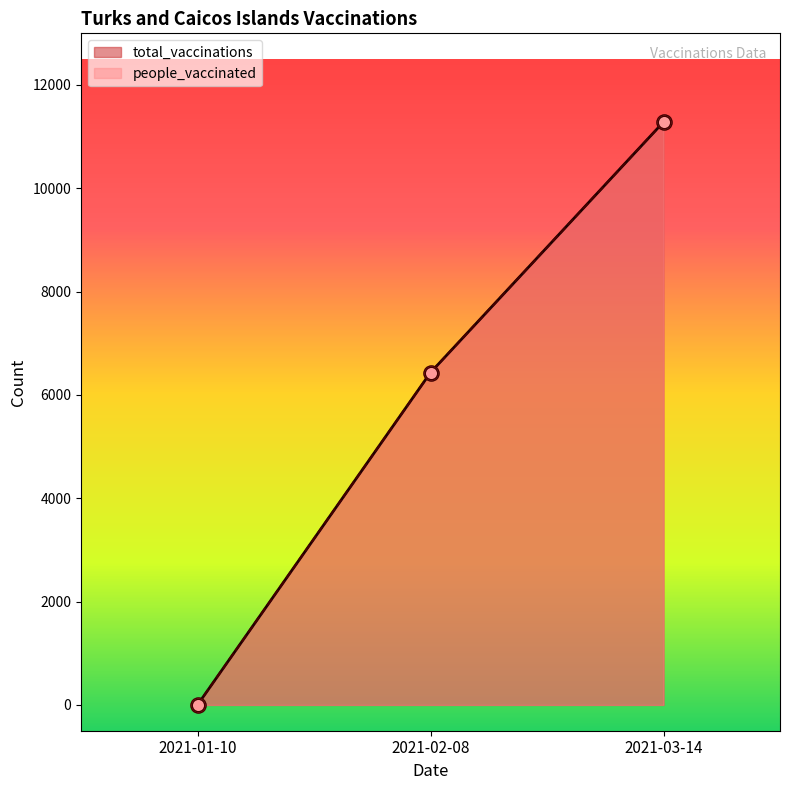

Which series reaches the minimum Y coordinate?

total_vaccinations